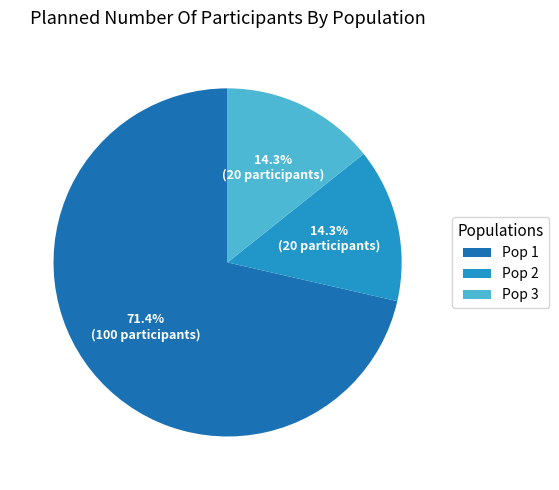

What percentage is the Pop 3 slice, to the nearest percent?

14%